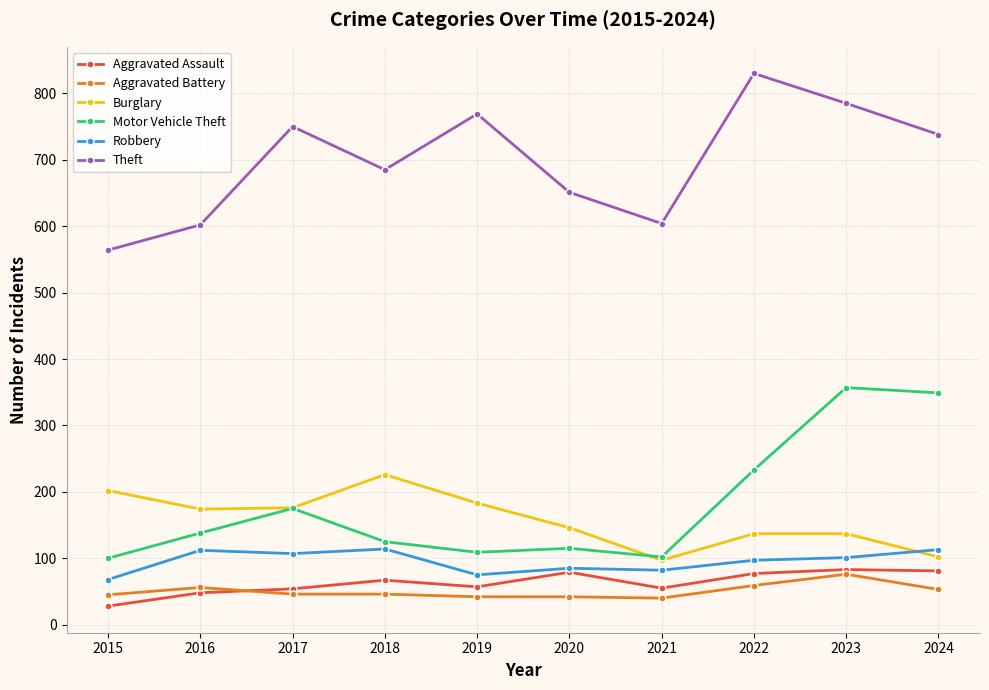

How many data points does each series have?

10